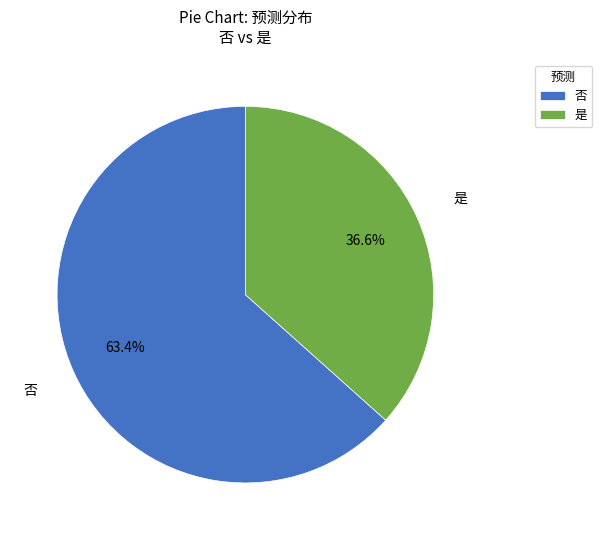

What is the ratio of the value at 是 to the value at 否?

0.6